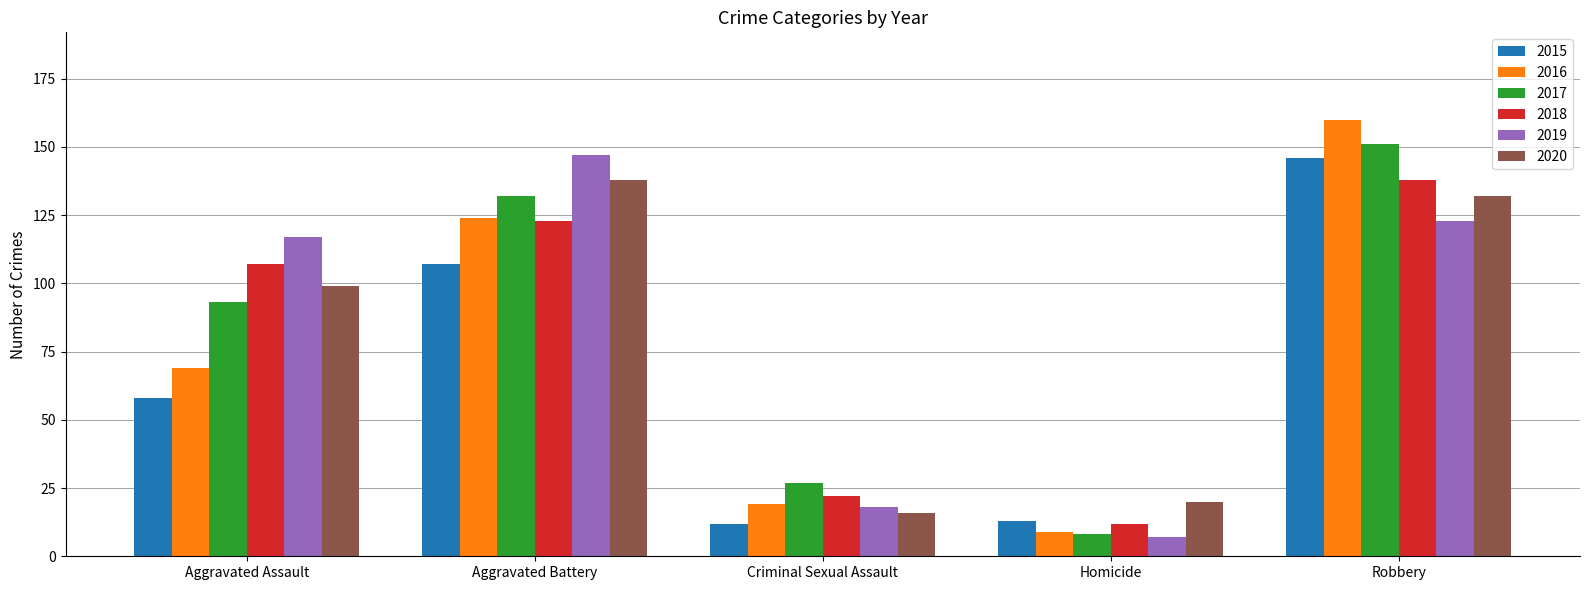

What is the sum of all 2018 values?

402